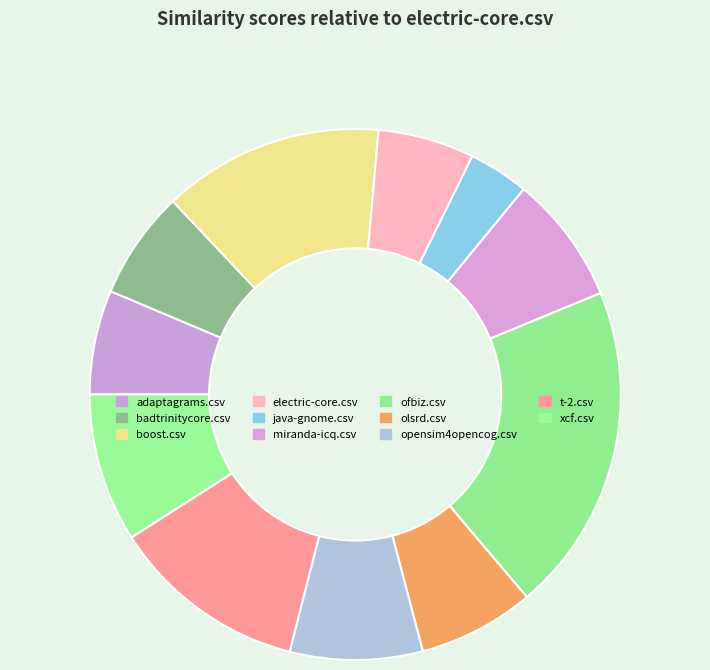

Is there a majority slice in this chart?

No